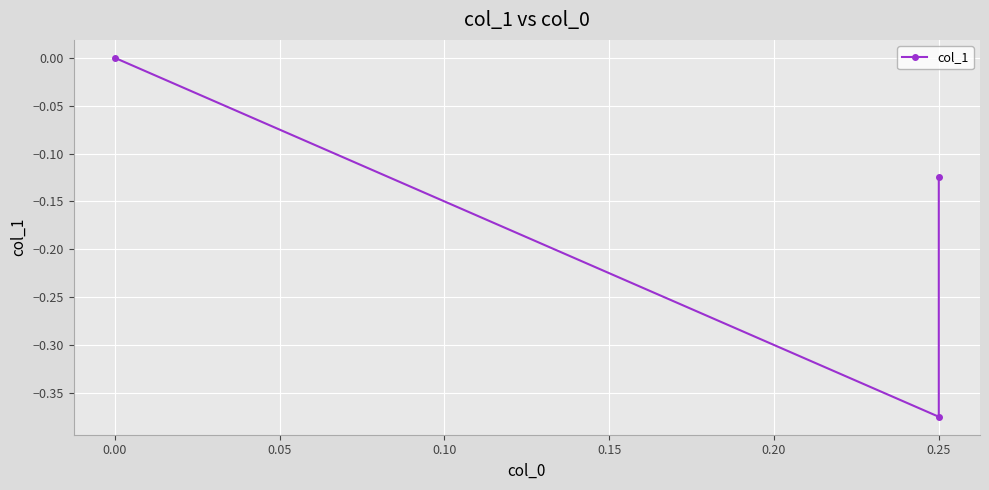

Count the number of categories in the chart.

3